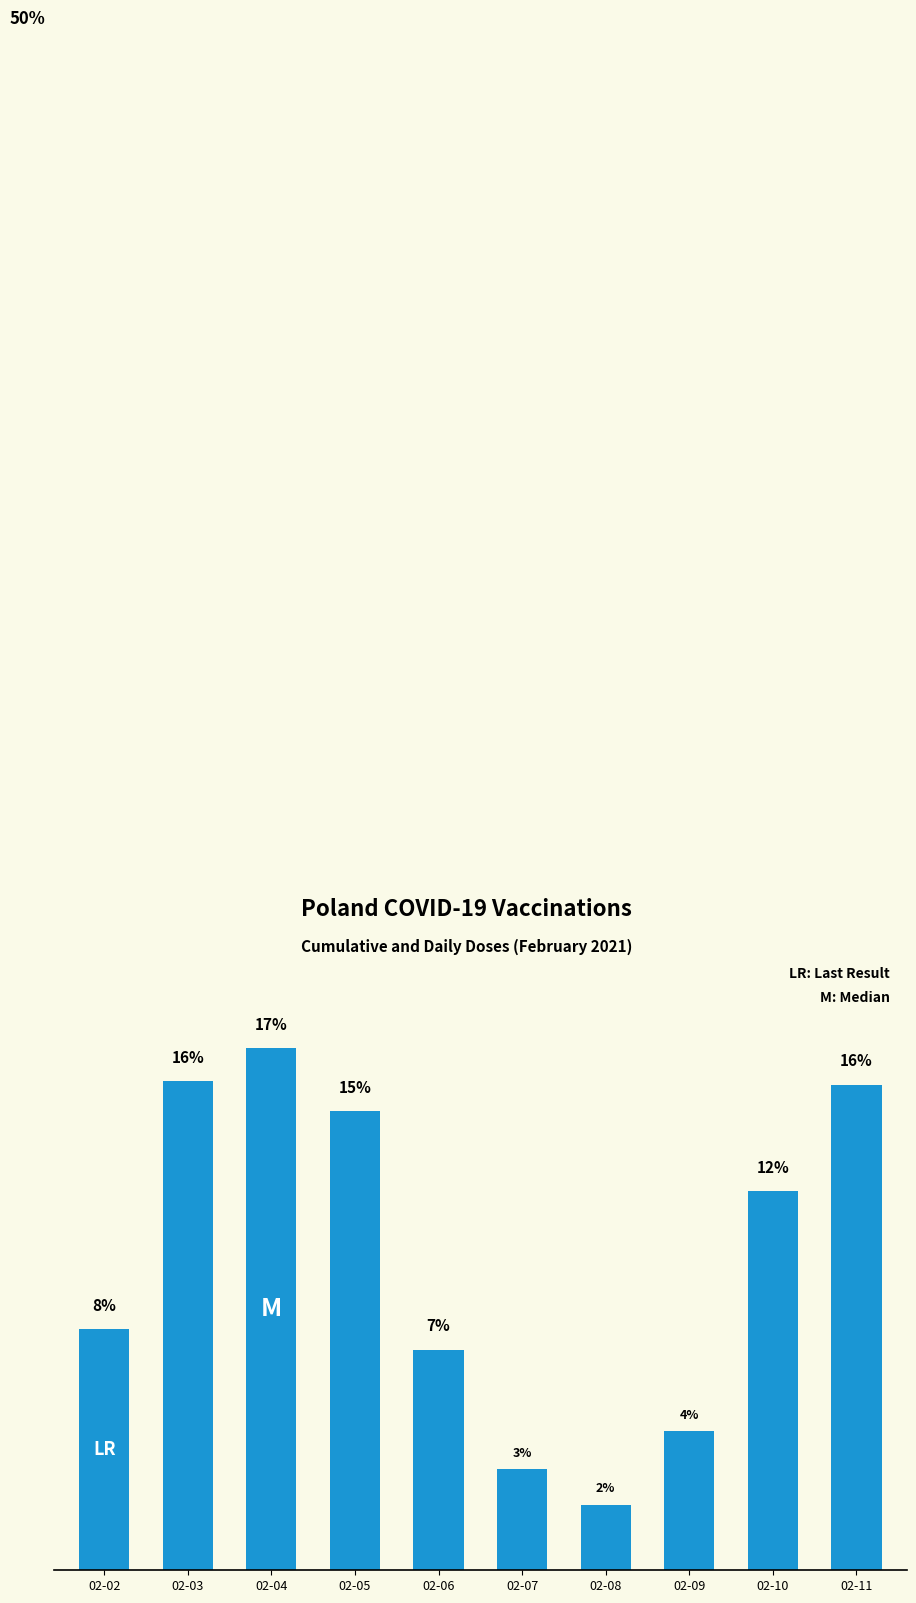

How many data points are above 12?

5